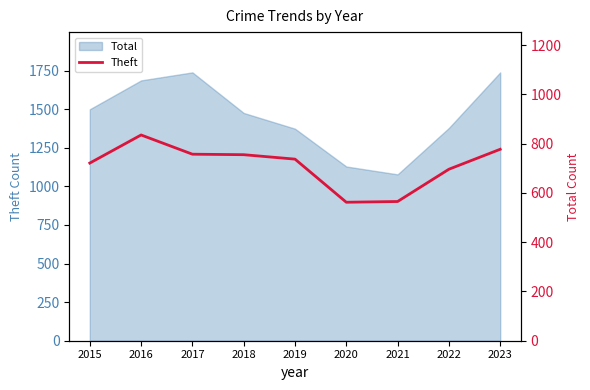

What is the value of the 5th point from the left?

737